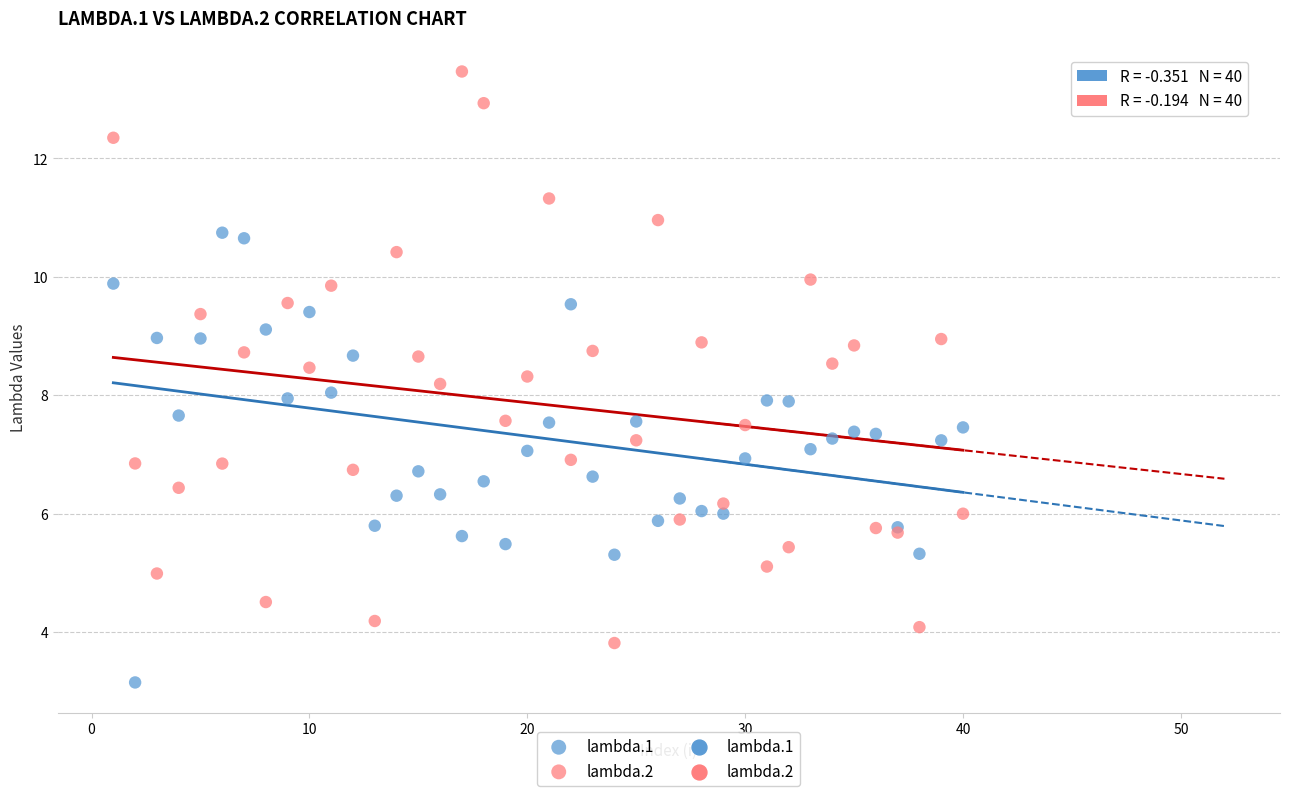

Which series reaches the maximum Y coordinate?

lambda.2